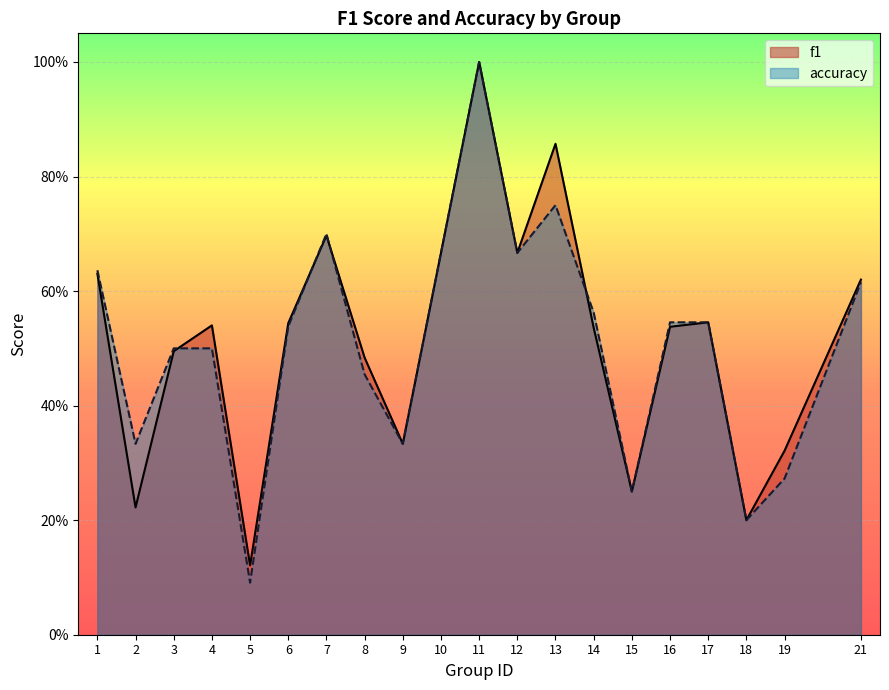

Rank the categories by f1 value from highest to lowest.

11, 13, 7, 10, 12, 1, 21, 17, 6, 4, 16, 14, 3, 8, 9, 19, 15, 2, 18, 5